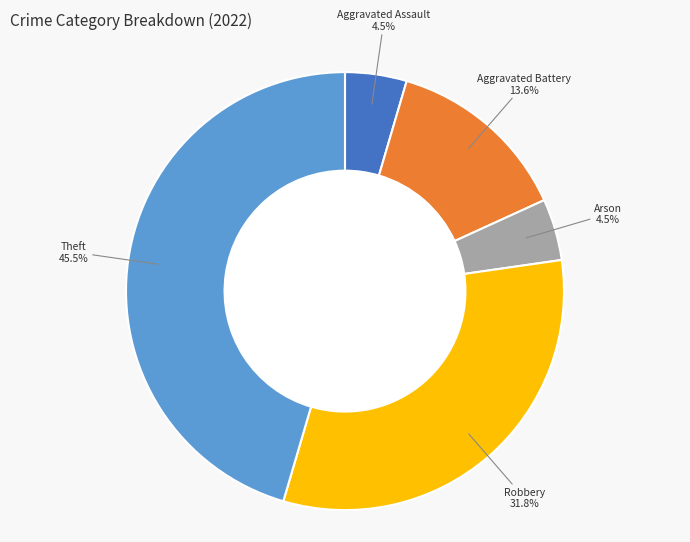

Is the sum of Robbery and Theft greater than half?

Yes